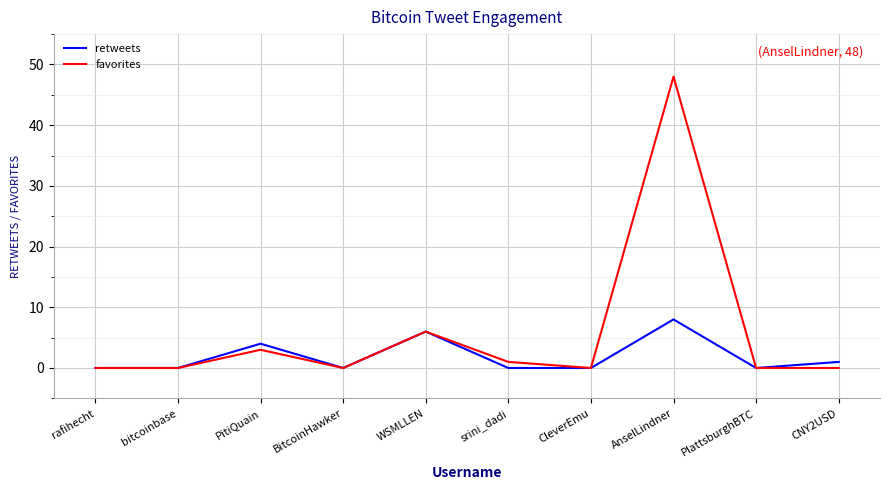

Is the value of favorites at CNY2USD greater than the value of retweets at AnselLindner?

No